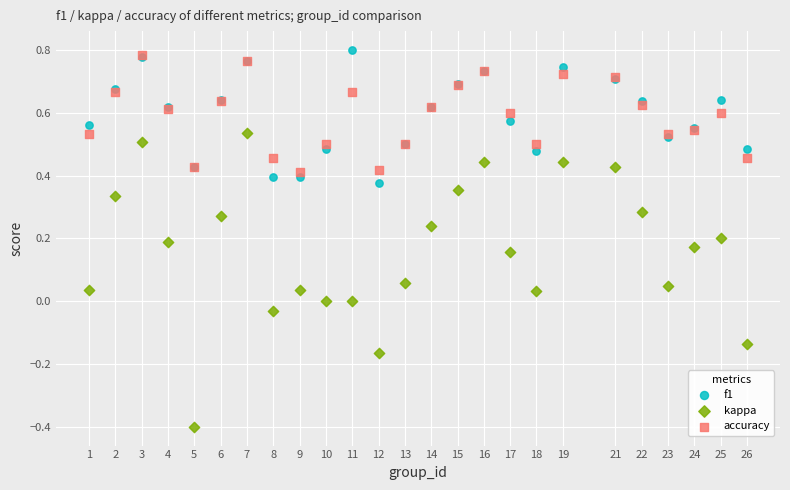

What are all the series names shown in the legend?

f1, kappa, accuracy